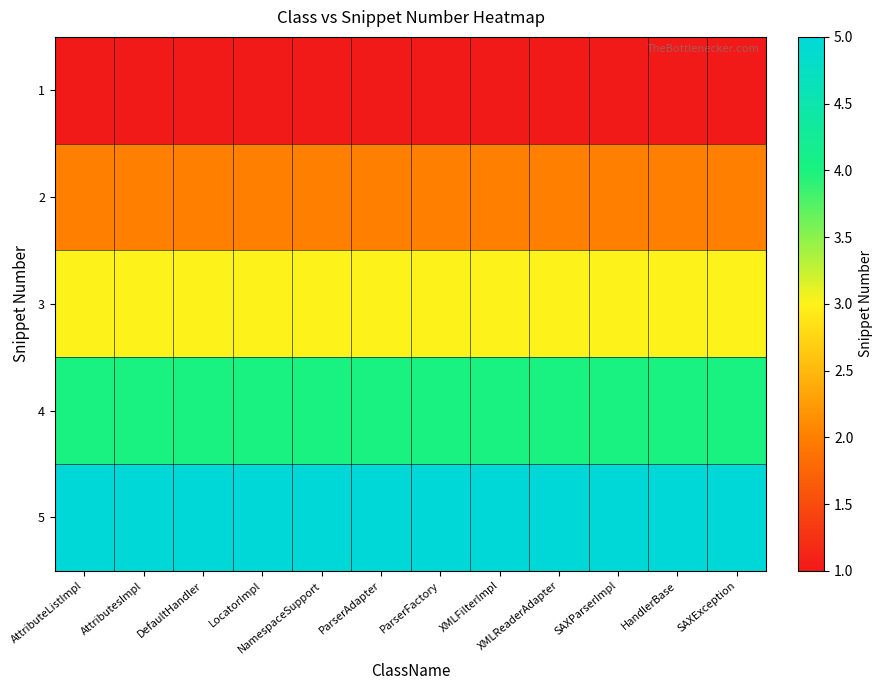

Reading right to left, list all the values displayed in this chart.

1: SAXException=1	HandlerBase=1	SAXParserImpl=1	XMLReaderAdapter=1	XMLFilterImpl=1	ParserFactory=1	ParserAdapter=1	NamespaceSupport=1	LocatorImpl=1	DefaultHandler=1	AttributesImpl=1	AttributeListImpl=1
2: SAXException=2	HandlerBase=2	SAXParserImpl=2	XMLReaderAdapter=2	XMLFilterImpl=2	ParserFactory=2	ParserAdapter=2	NamespaceSupport=2	LocatorImpl=2	DefaultHandler=2	AttributesImpl=2	AttributeListImpl=2
3: SAXException=3	HandlerBase=3	SAXParserImpl=3	XMLReaderAdapter=3	XMLFilterImpl=3	ParserFactory=3	ParserAdapter=3	NamespaceSupport=3	LocatorImpl=3	DefaultHandler=3	AttributesImpl=3	AttributeListImpl=3
4: SAXException=4	HandlerBase=4	SAXParserImpl=4	XMLReaderAdapter=4	XMLFilterImpl=4	ParserFactory=4	ParserAdapter=4	NamespaceSupport=4	LocatorImpl=4	DefaultHandler=4	AttributesImpl=4	AttributeListImpl=4
5: SAXException=5	HandlerBase=5	SAXParserImpl=5	XMLReaderAdapter=5	XMLFilterImpl=5	ParserFactory=5	ParserAdapter=5	NamespaceSupport=5	LocatorImpl=5	DefaultHandler=5	AttributesImpl=5	AttributeListImpl=5